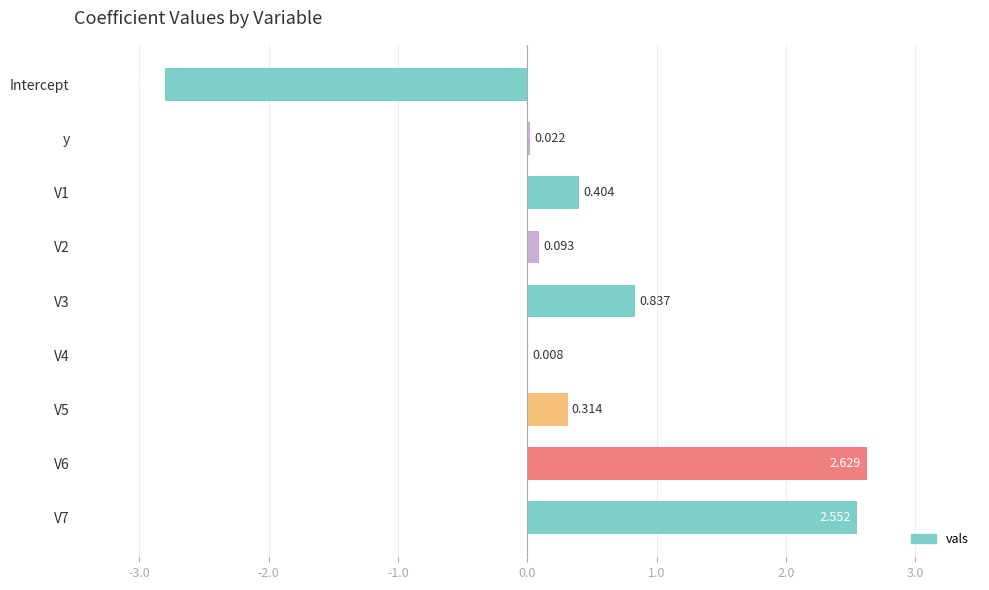

Which category has the highest value across all series?

V6